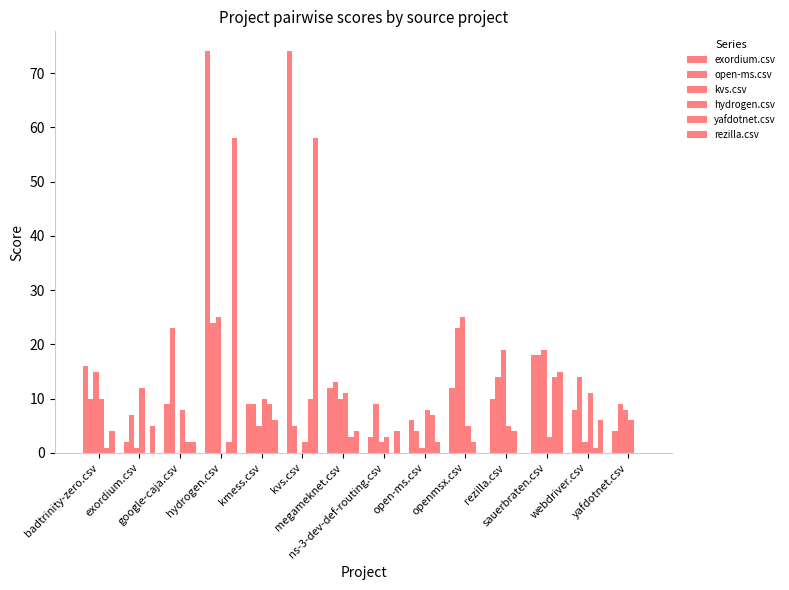

At how many categories does at least one series exceed 17?

6